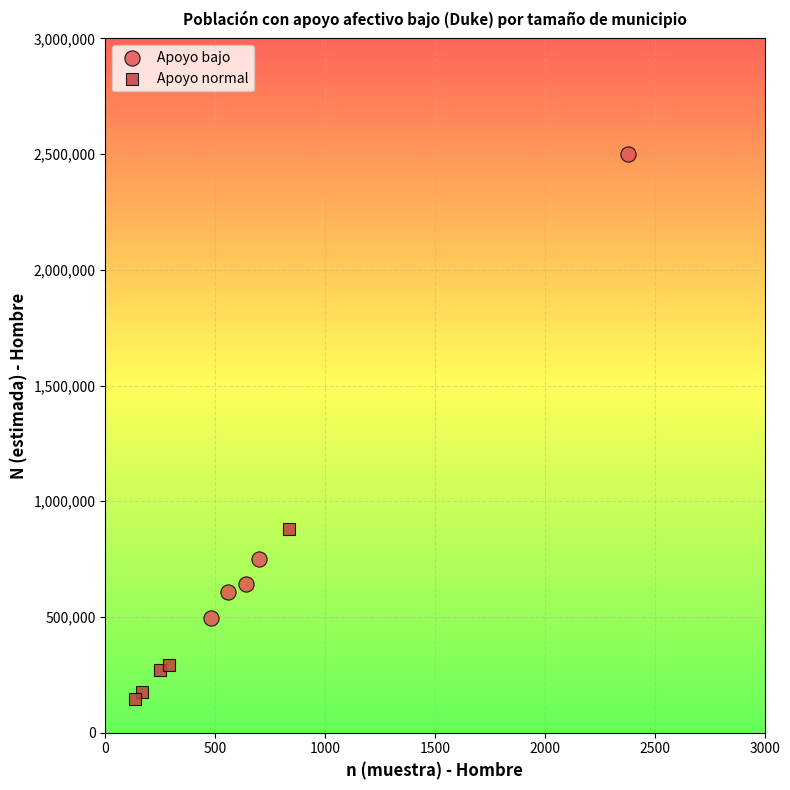

Which series contains the highest Y value?

Apoyo bajo